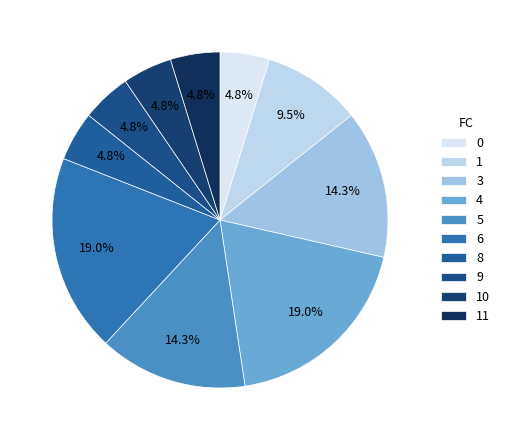

How many slices are in this pie chart?

10